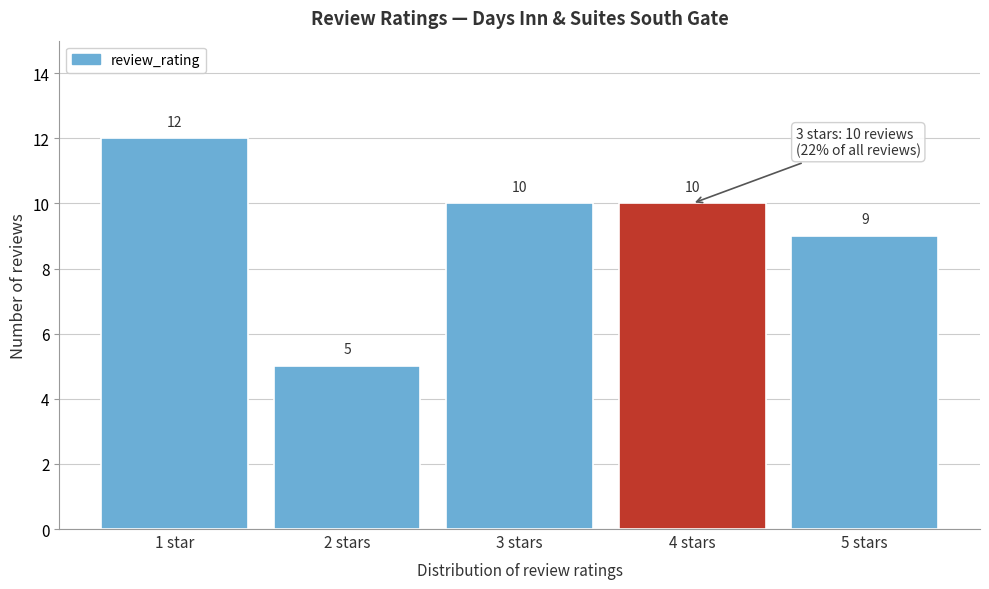

Reading left to right, list all the values displayed in this chart.

1 star=12	2 stars=5	3 stars=10	4 stars=10	5 stars=9